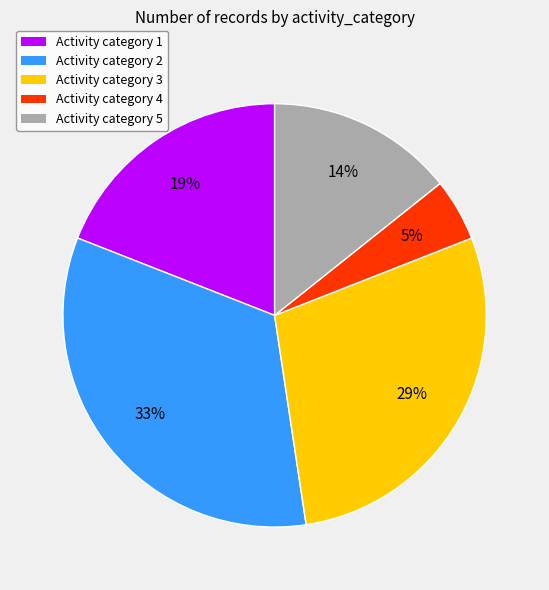

Is there any slice that represents more than half of the pie?

No